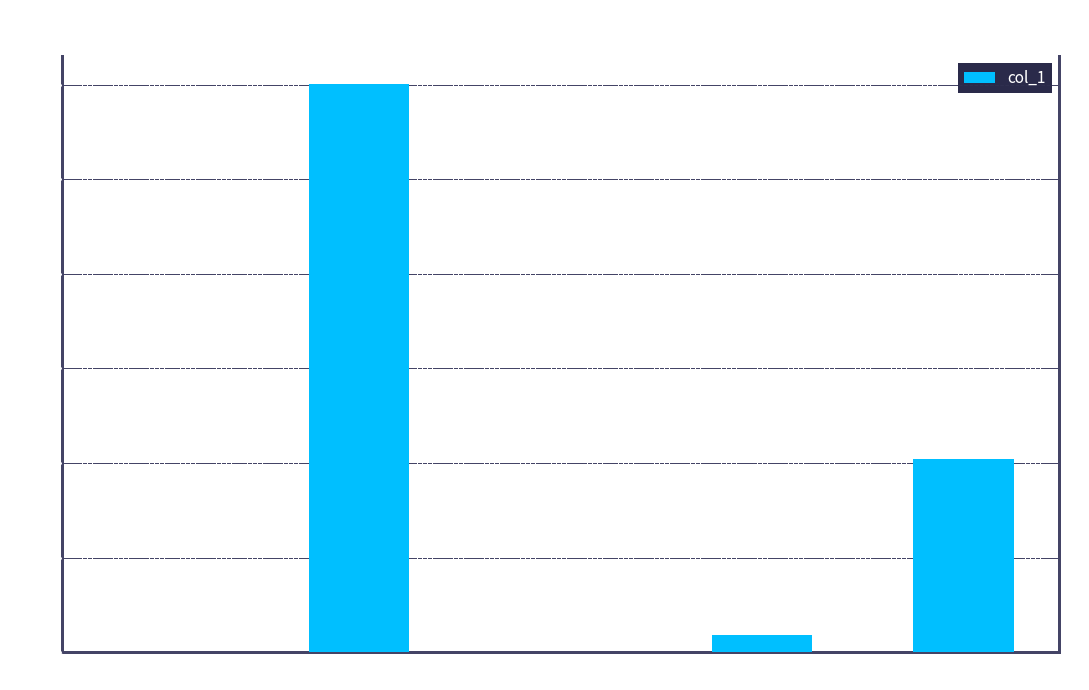

Reading left to right, what are all the values shown in this chart?

0.0	3.0	0.0	0.1	1.0